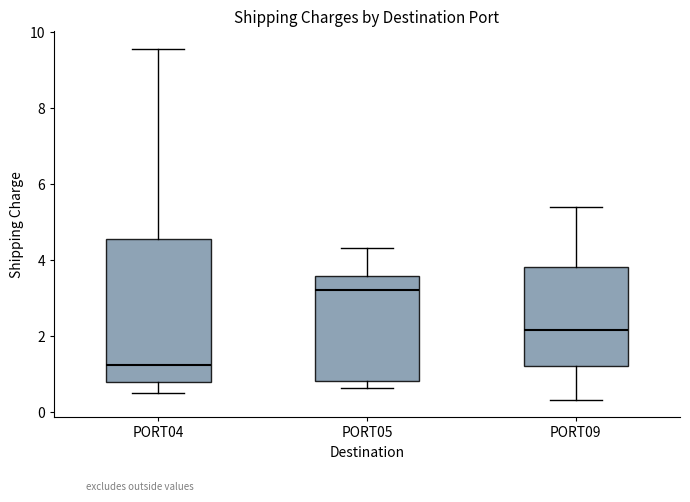

Reading left to right, read every box against the y-axis: the position of its median line, the range the box covers, and the ends of its whiskers. The values are not printed on the chart, so give them approximately, as read against the axis.

PORT04: median 1.2, box 0.8 to 4.6, whiskers 0.6 to 9.6
PORT05: median 3.2, box 0.8 to 3.6, whiskers 0.6 to 4.4
PORT09: median 2.2, box 1.2 to 3.8, whiskers 0.4 to 5.4